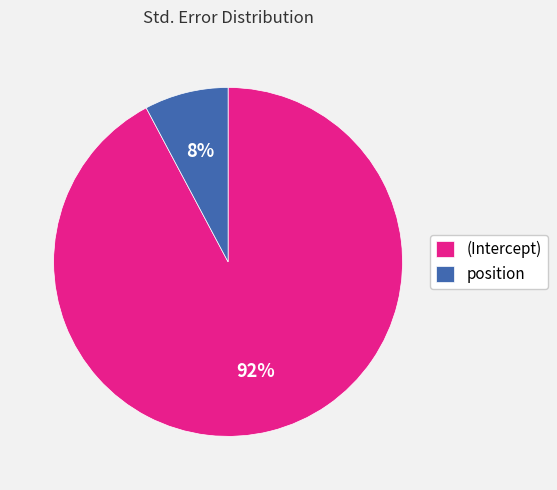

Between position and (Intercept), which is larger?

(Intercept)